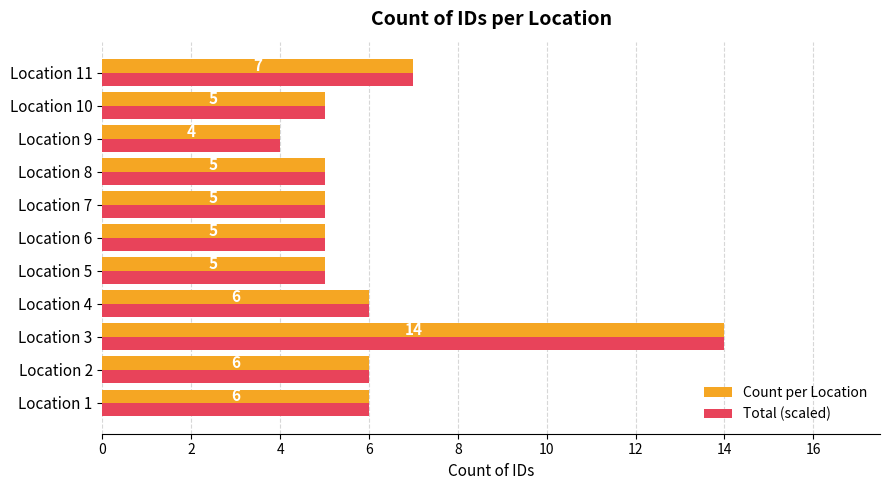

What is the total value across all series at Location 8?

10